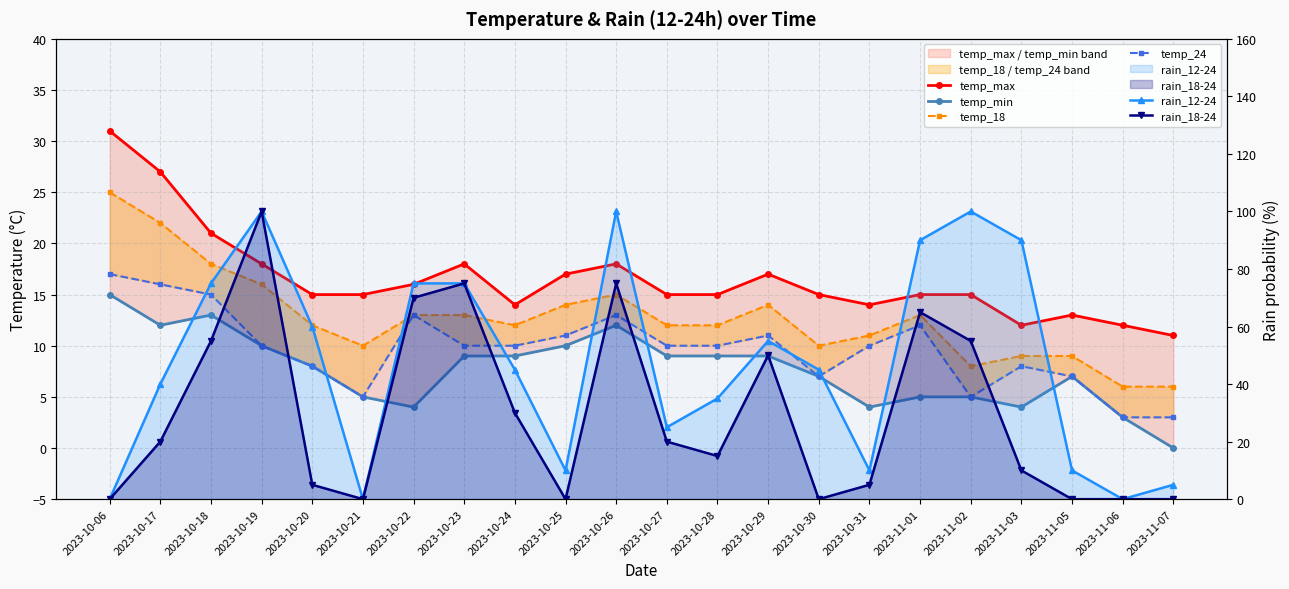

Where does the temp_max series first go above 15?

2023-10-06